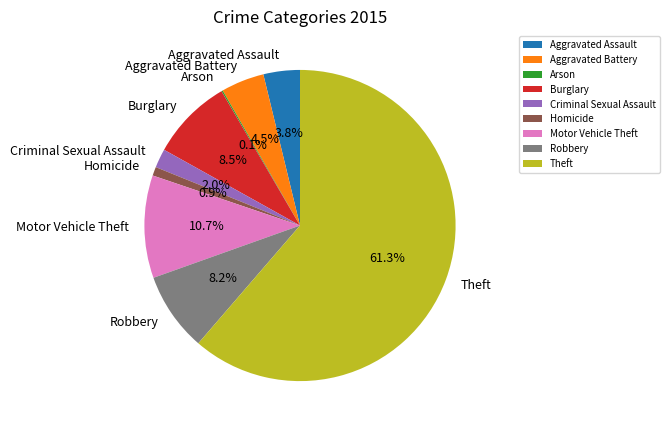

What percentage do Criminal Sexual Assault and Robbery together represent?

10.2%